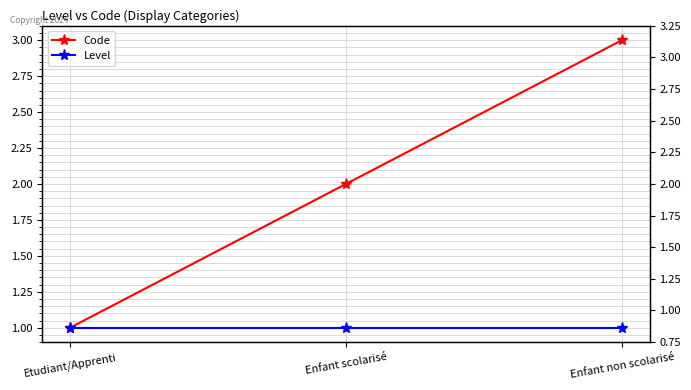

The value of Level at Enfant non scolarisé is 1. True or false?

True